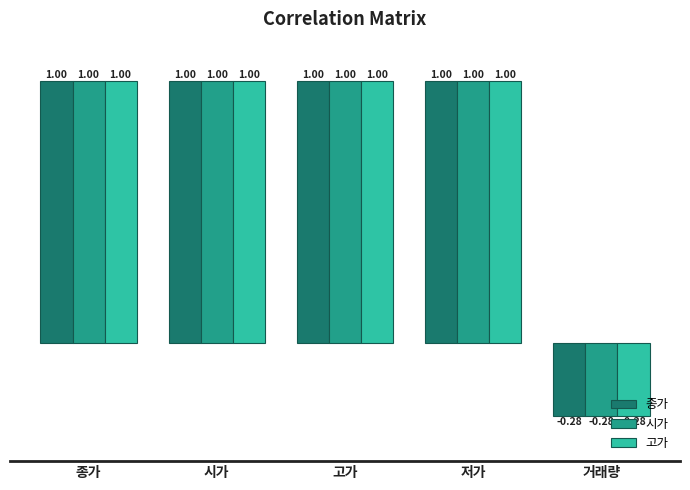

Does the chart contain stacked bars?

No